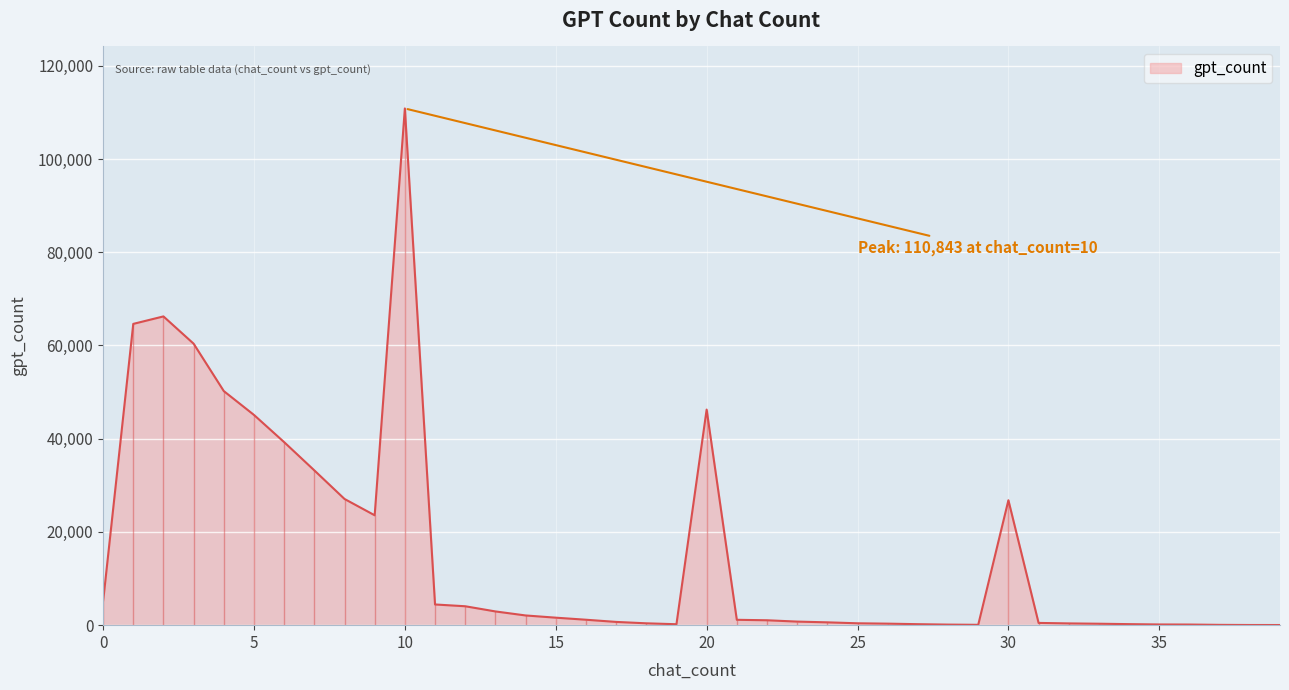

Rank the categories by value from lowest to highest.

39, 38, 37, 29, 28, 36, 35, 19, 27, 34, 33, 26, 32, 18, 25, 31, 24, 17, 23, 22, 21, 16, 15, 14, 13, 12, 11, 0, 9, 30, 8, 7, 6, 5, 20, 4, 3, 1, 2, 10